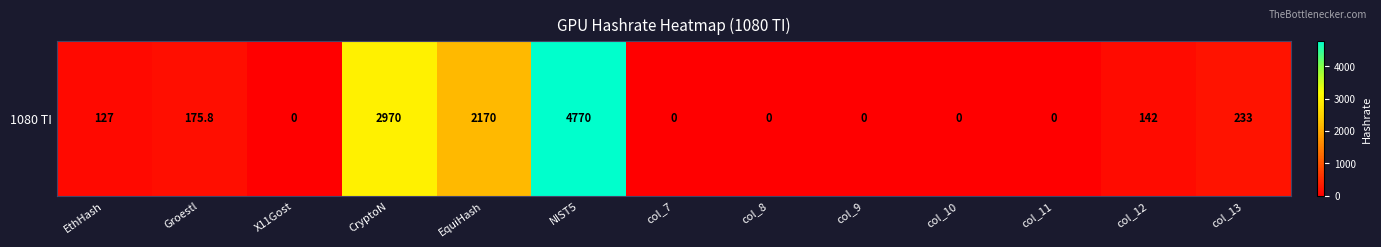

Is it true that the value at col_8 is 2381.3?

False